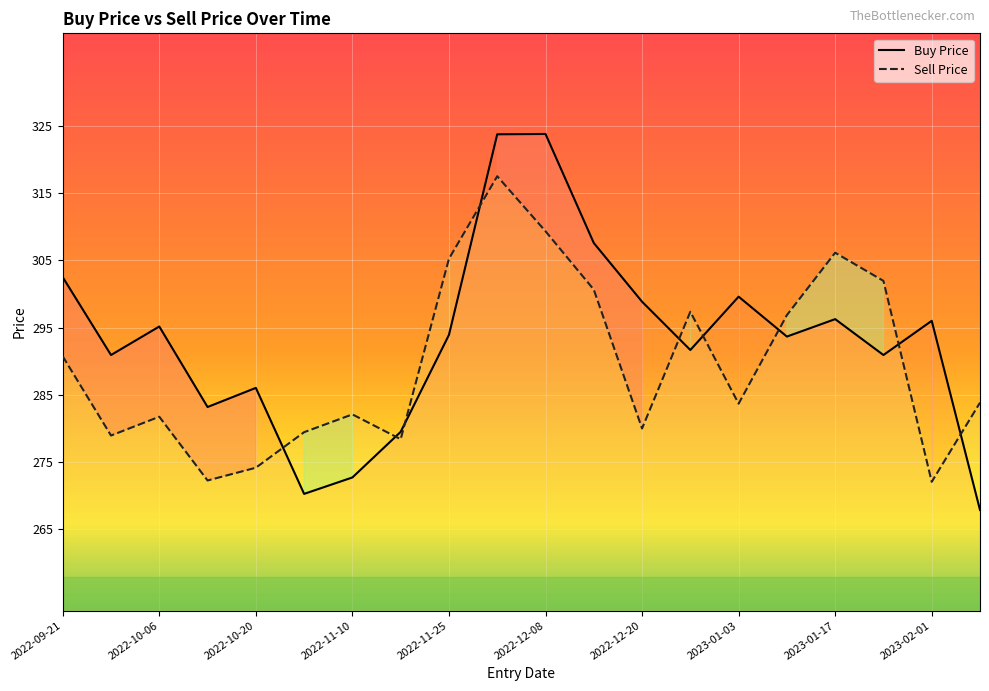

True or false: Buy Price has more than 2 points higher than both neighbors.

True